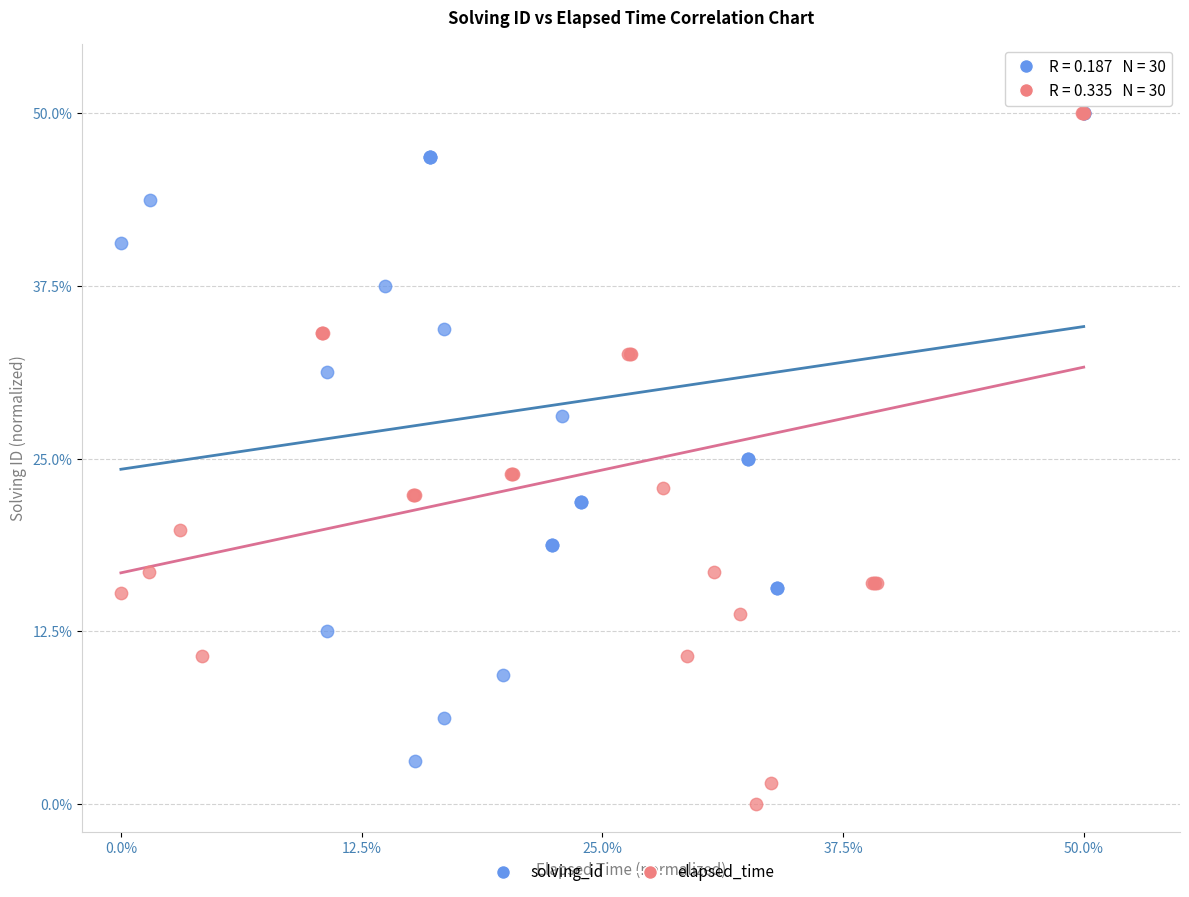

Which series has the widest spread of Y values?

elapsed_time